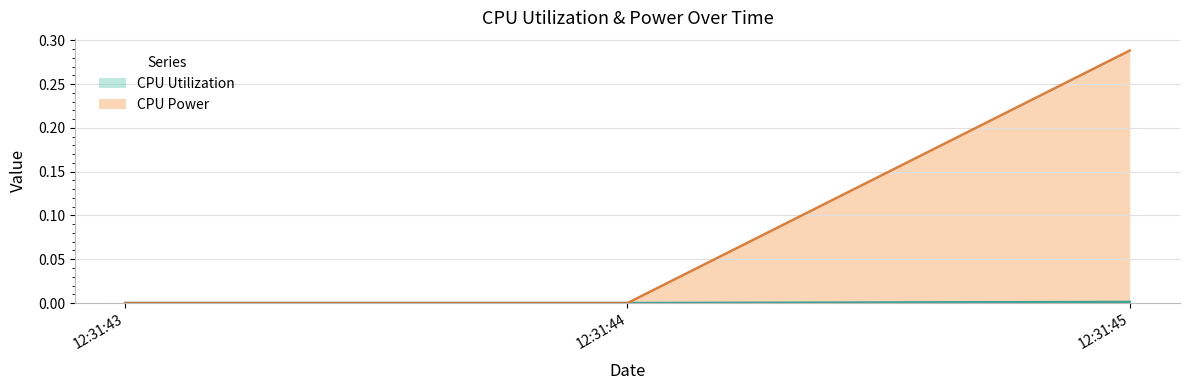

At which category is the sum across all series the highest?

12:31:45